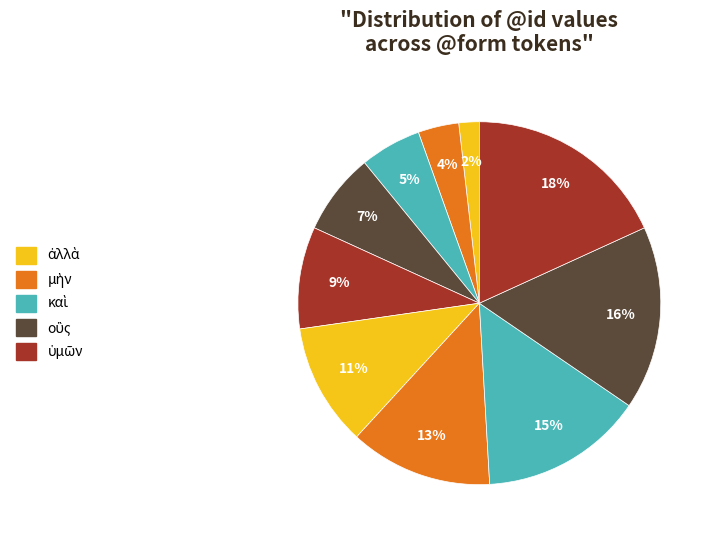

Count the number of slices in the pie.

10